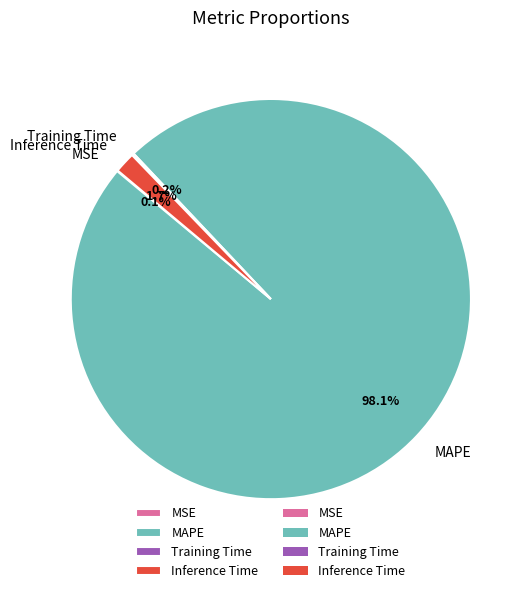

What portion of the pie excludes Inference Time?

98.3%